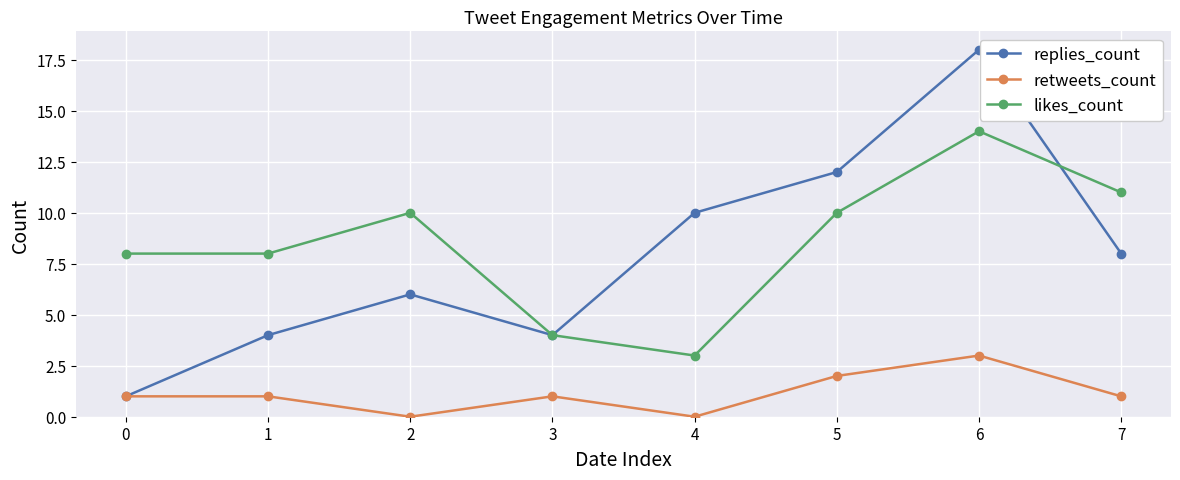

How many values in the replies_count series are below 8?

4